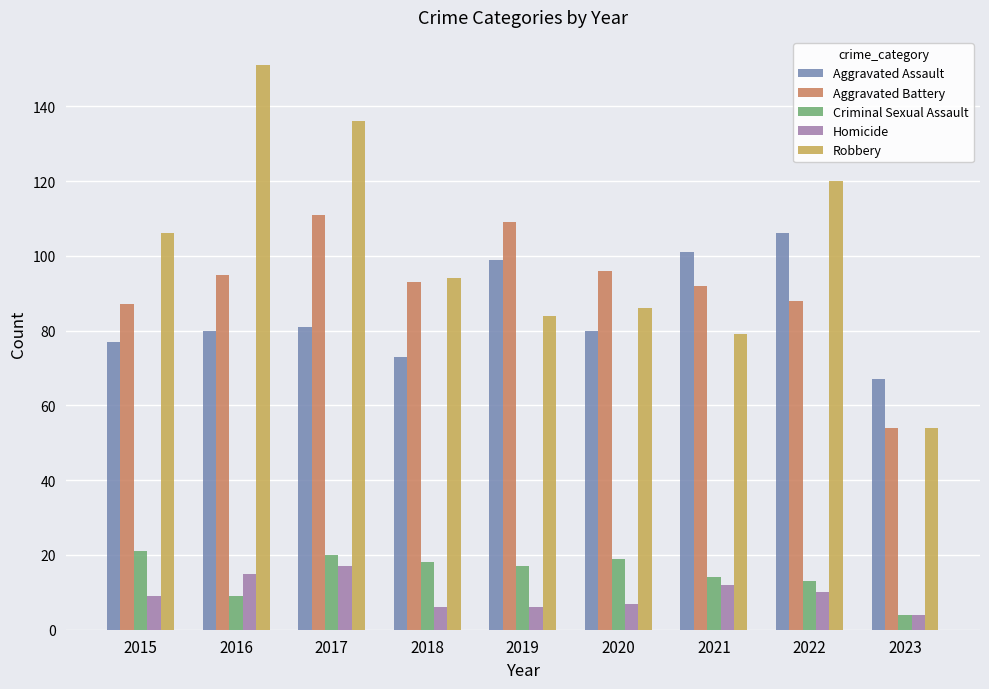

How many data points does each series have?

9